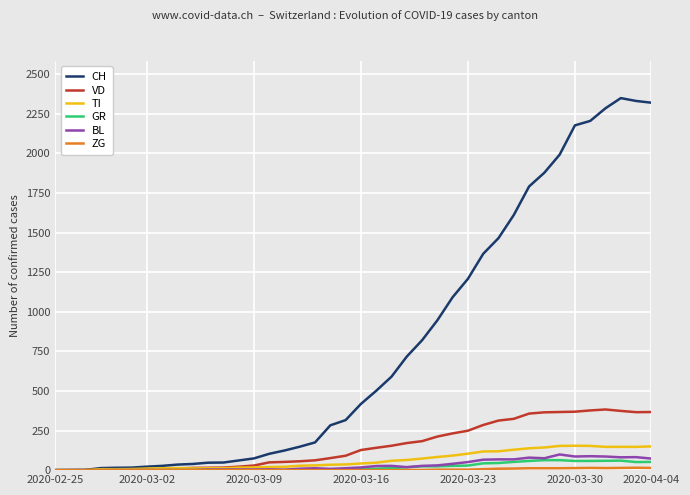

What is the maximum value shown in the chart?

2349